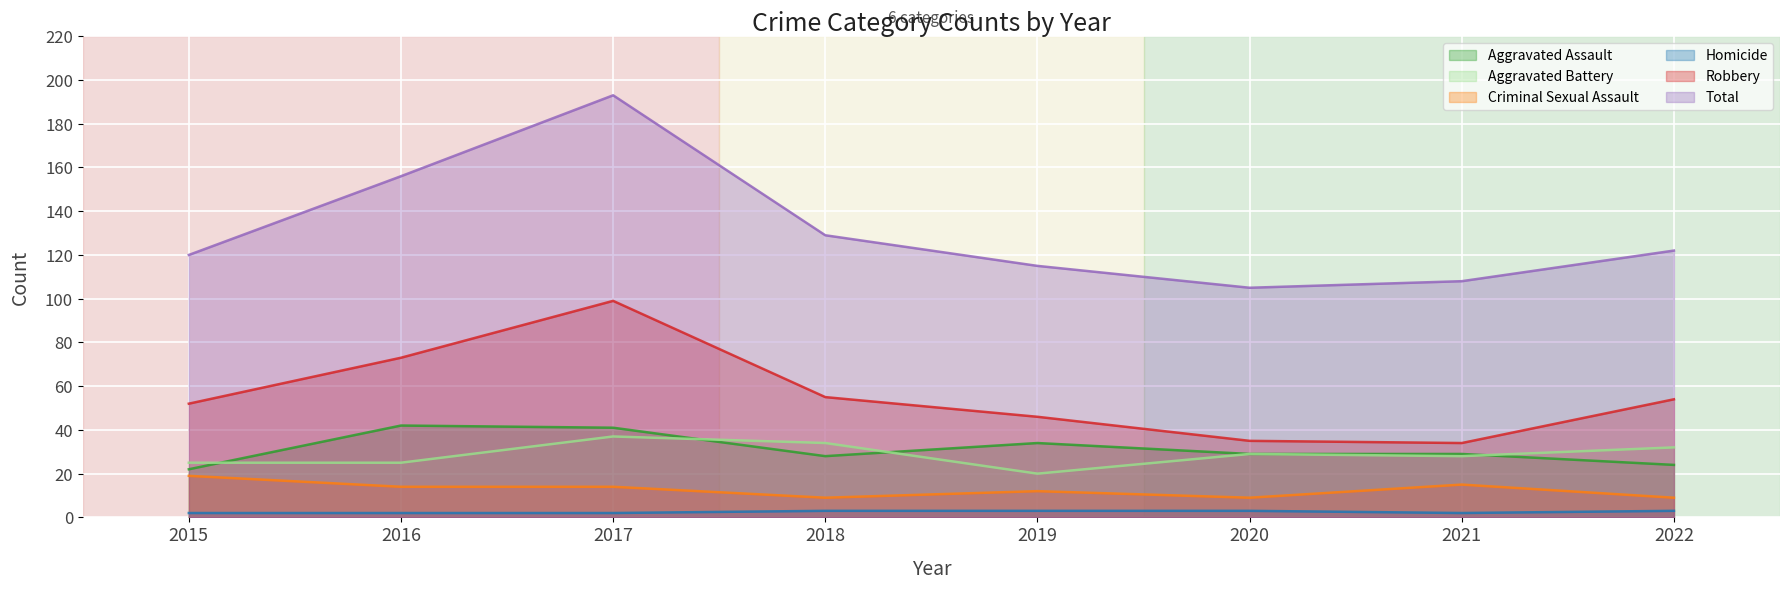

True or false: Total and Homicide intersect in this chart.

False